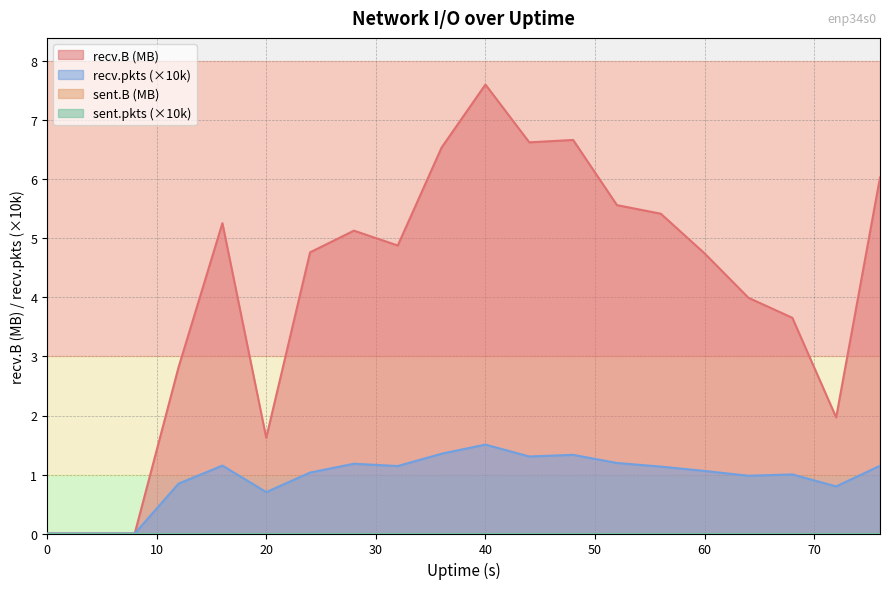

Which series has the largest total across all categories?

recv.B